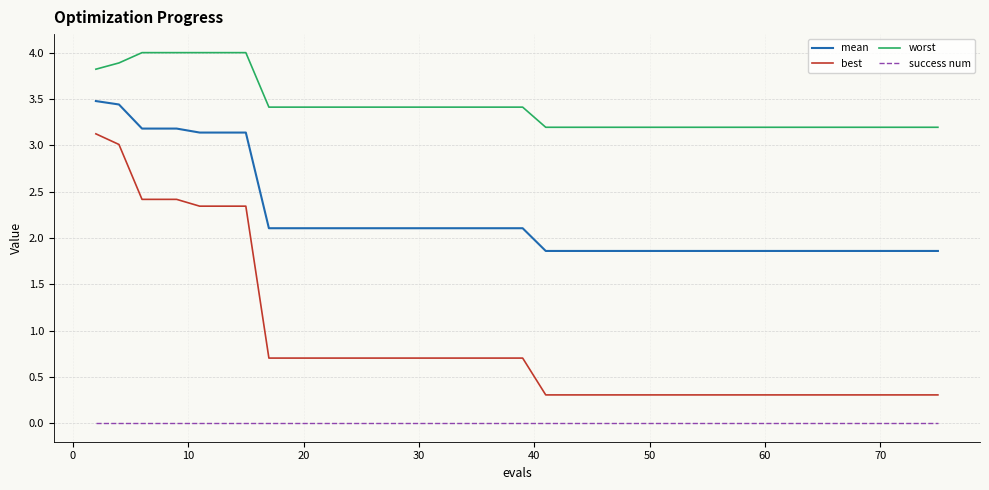

Which series has the largest total across all categories?

worst